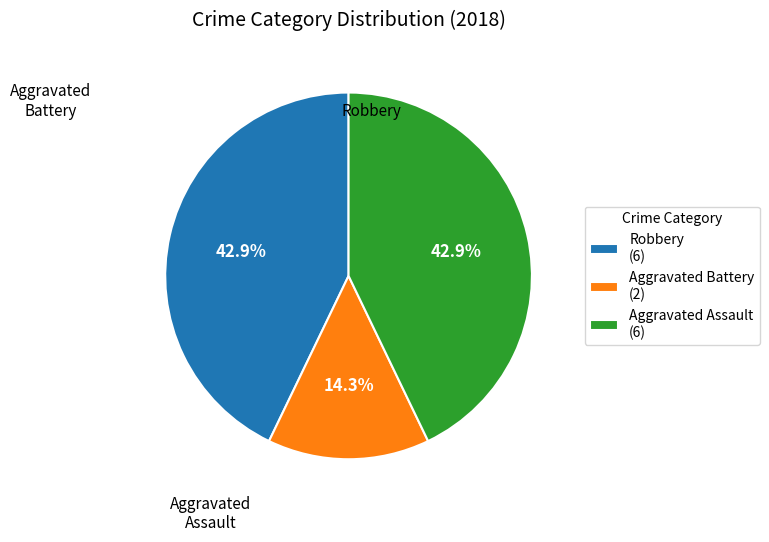

How many segments does this pie chart have?

3